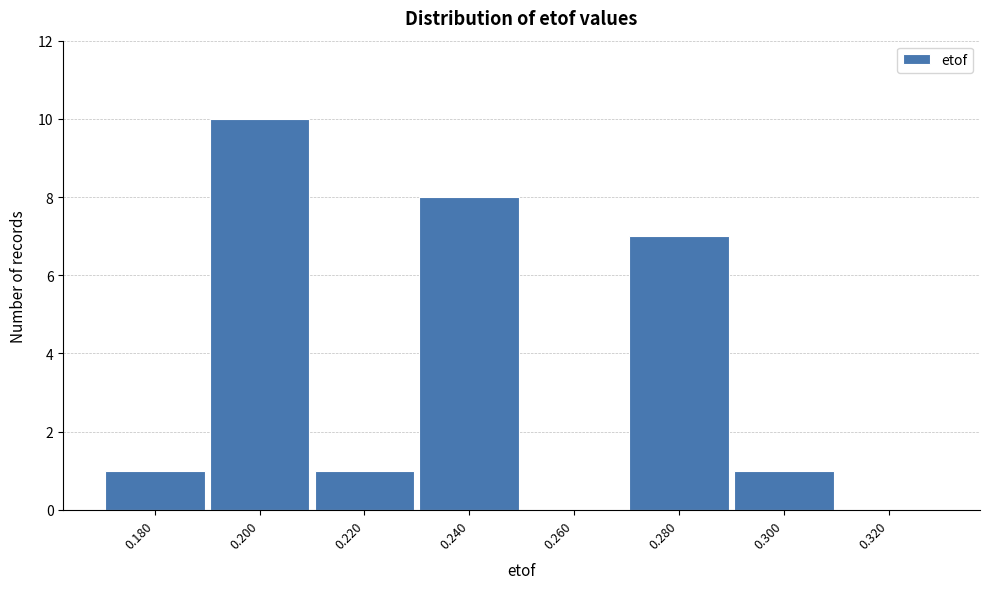

Reading left to right, list all the values displayed in this chart.

0.180=1	0.200=10	0.220=1	0.240=8	0.260=0	0.280=7	0.300=1	0.320=0